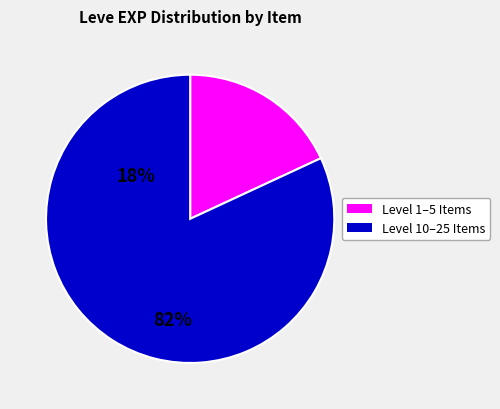

Is there any slice that represents more than half of the pie?

Yes